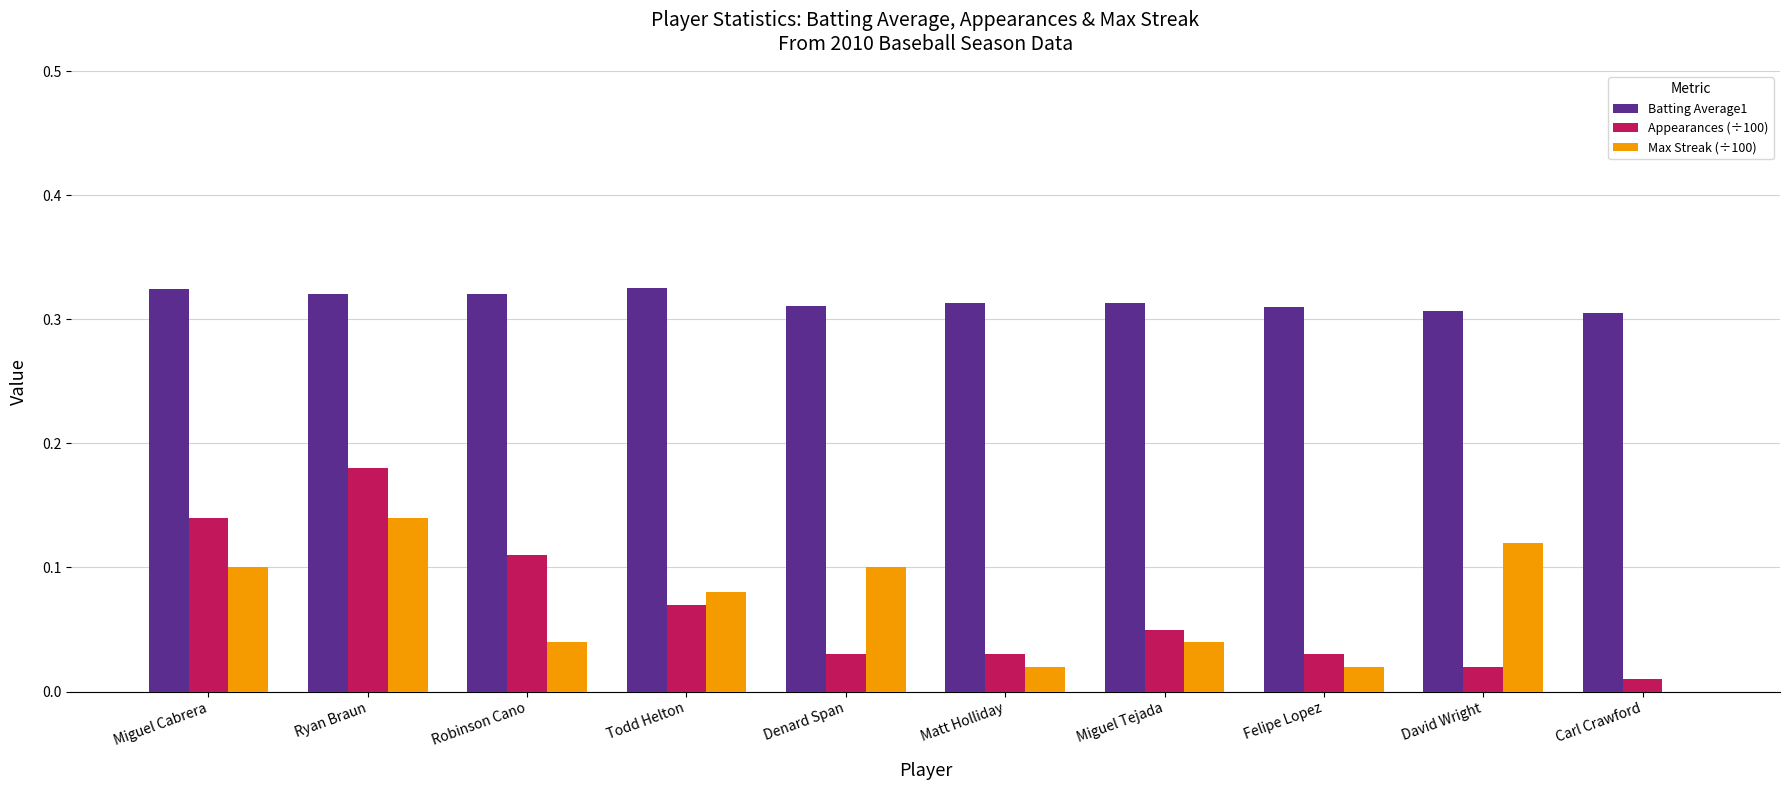

At which label does Max Streak (÷100) reach its peak?

Ryan Braun